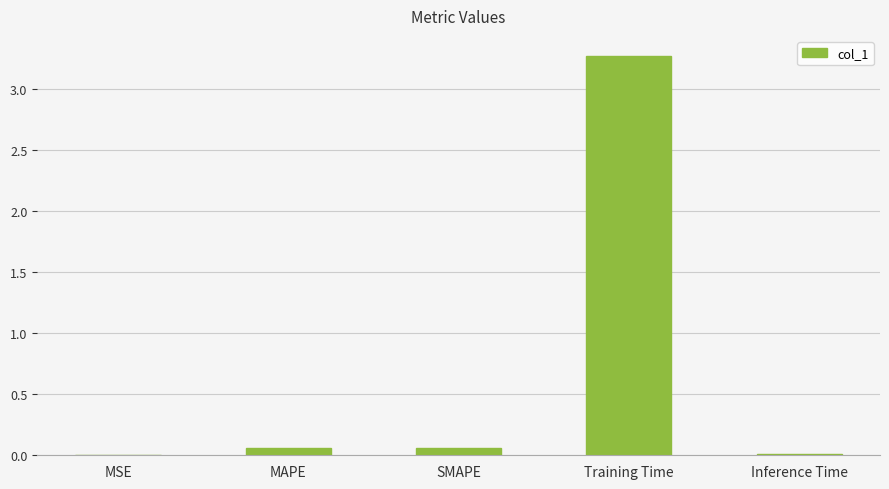

Which label corresponds to the largest value in the chart?

Training Time